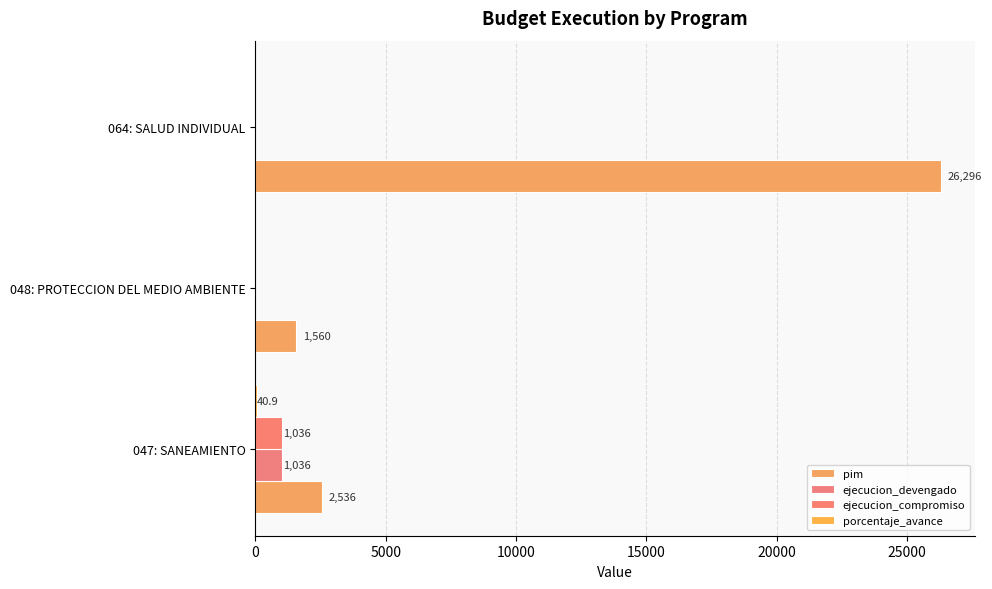

What is the sum of all ejecucion_devengado values?

1036.0